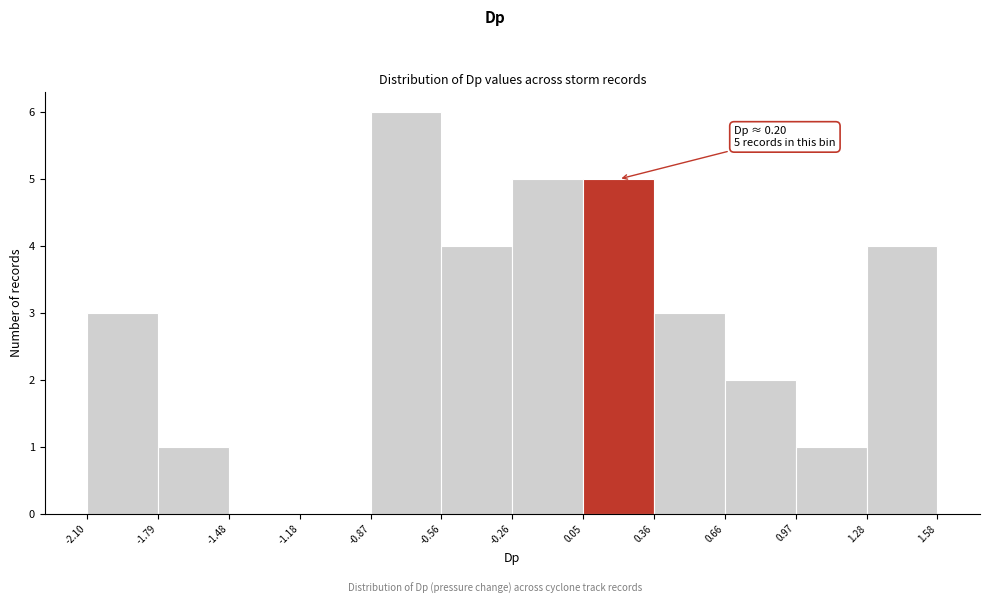

Which range on the x-axis has the tallest bar?

-0.87 to -0.56